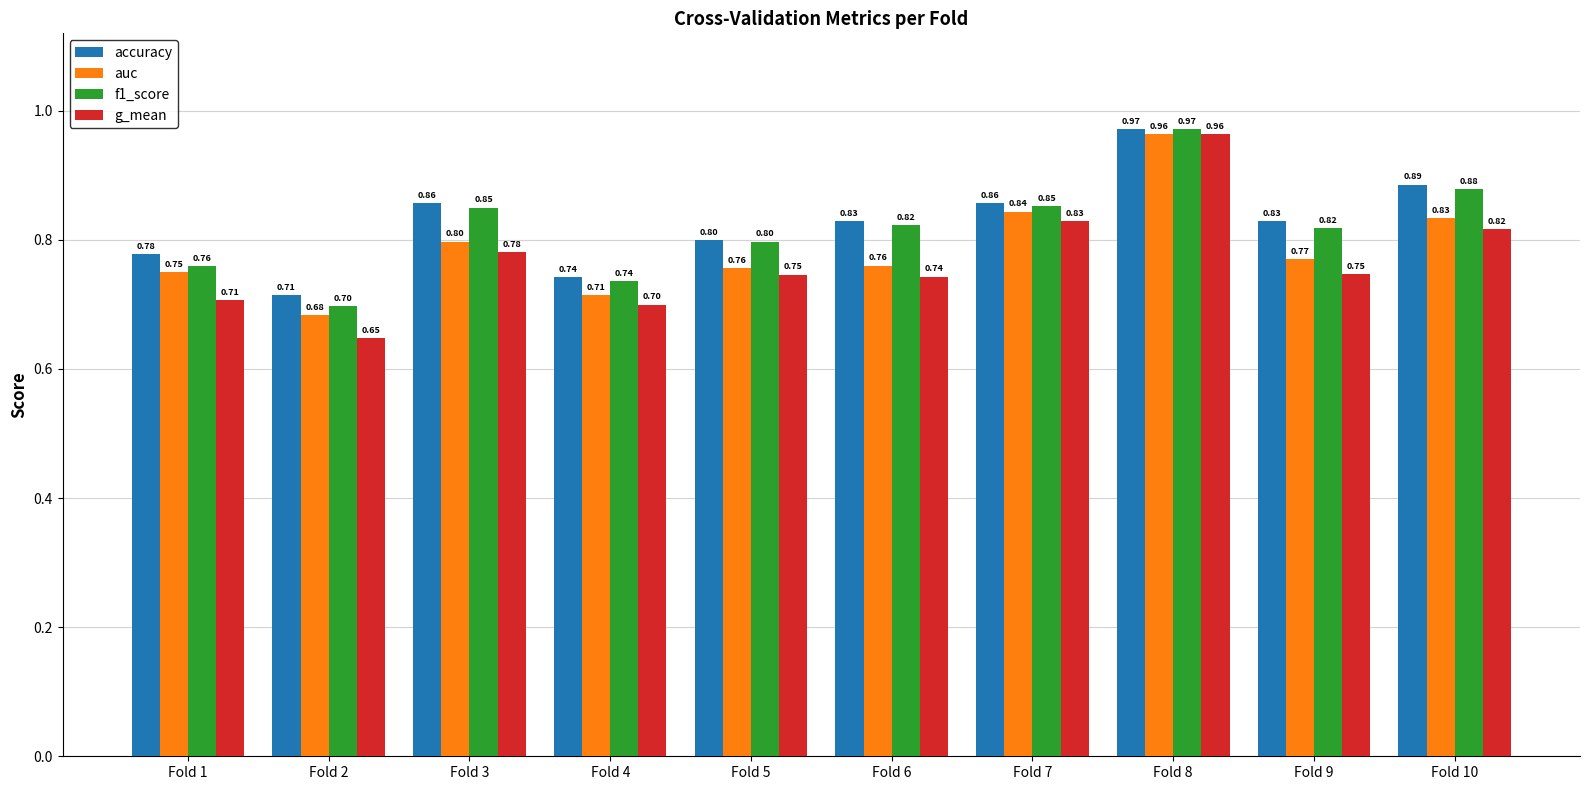

At which label is auc closest to 0?

Fold 2